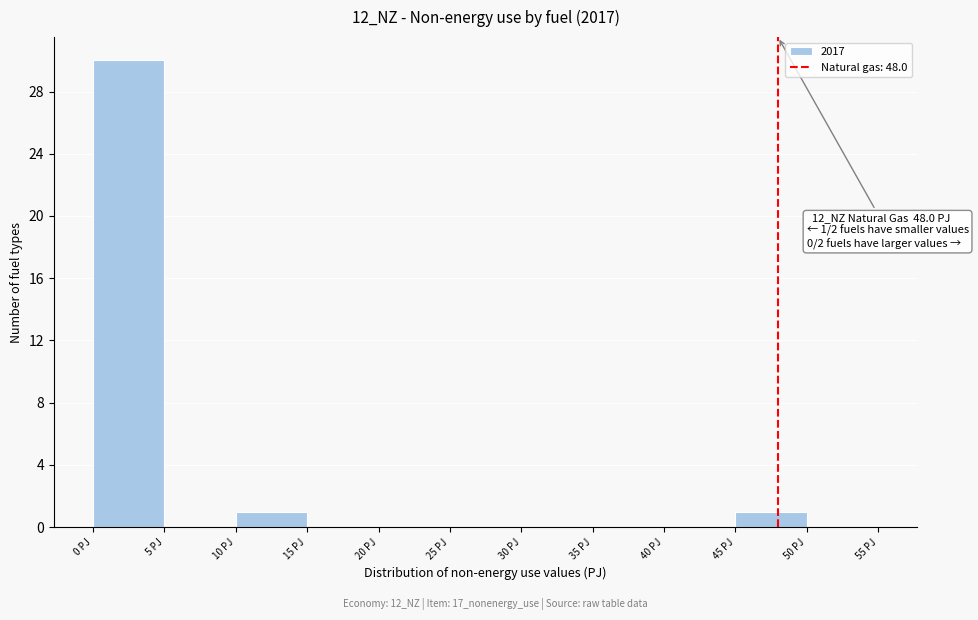

Over which range of the x-axis is the bar tallest?

0 to 5